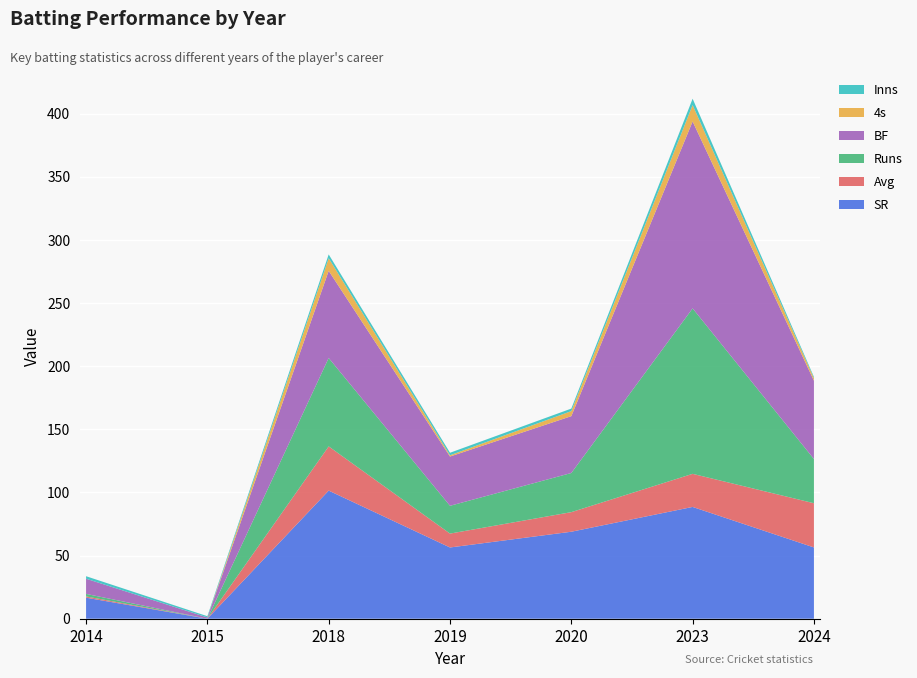

Reading left to right, extract all data points from this chart.

SR: 2014=16.7	2015=0.0	2018=101.4	2019=56.4	2020=68.9	2023=88.5	2024=56.5
Avg: 2014=1.0	2015=0.0	2018=35.0	2019=11.0	2020=15.5	2023=26.2	2024=35.0
Runs: 2014=2.0	2015=0.0	2018=70.0	2019=22.0	2020=31.0	2023=131.0	2024=35.0
BF: 2014=12.0	2015=1.0	2018=69.0	2019=39.0	2020=45.0	2023=148.0	2024=62.0
4s: 2014=0.0	2015=0.0	2018=10.0	2019=1.0	2020=4.0	2023=13.0	2024=2.0
Inns: 2014=2.0	2015=1.0	2018=3.0	2019=2.0	2020=2.0	2023=5.0	2024=1.0